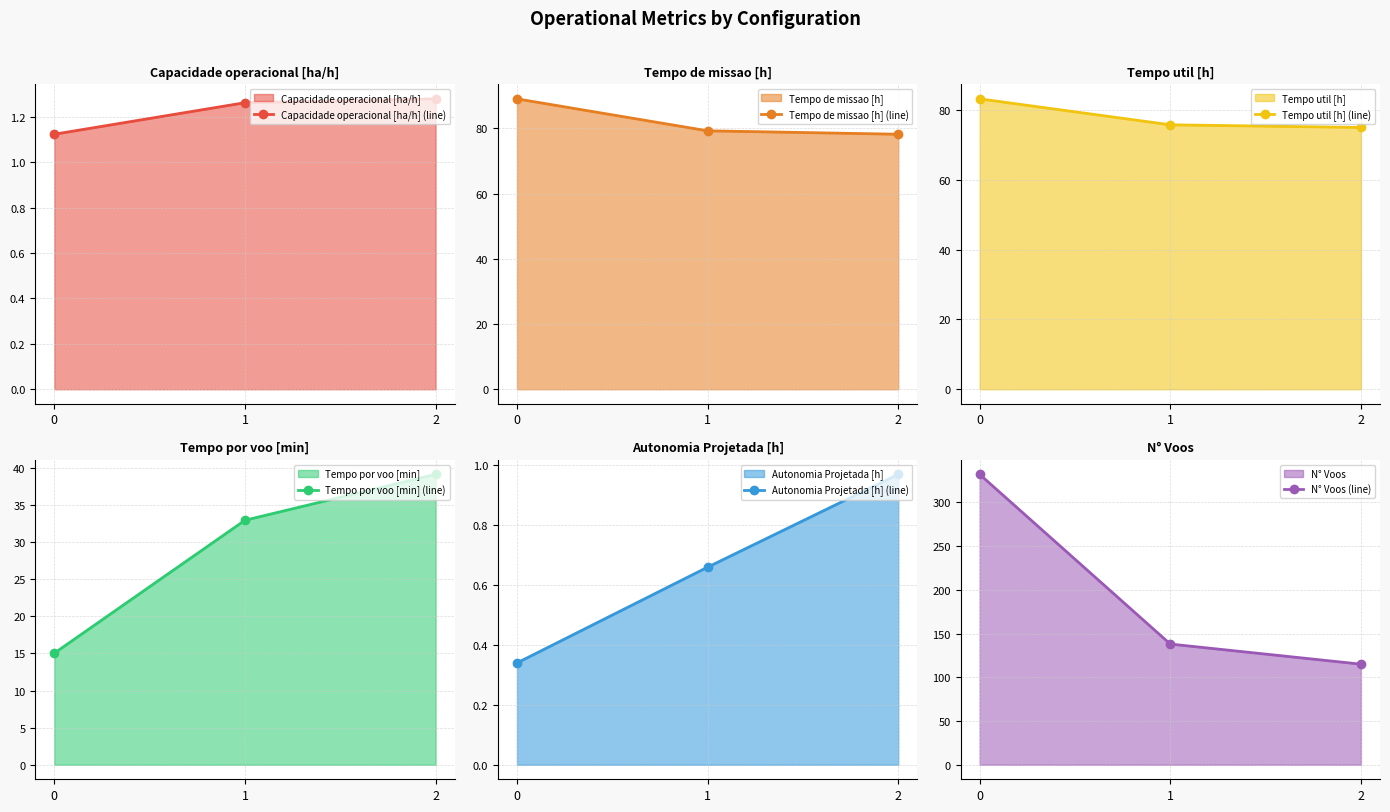

Which category has the lowest value in the Tempo util [h] (line) series?

2